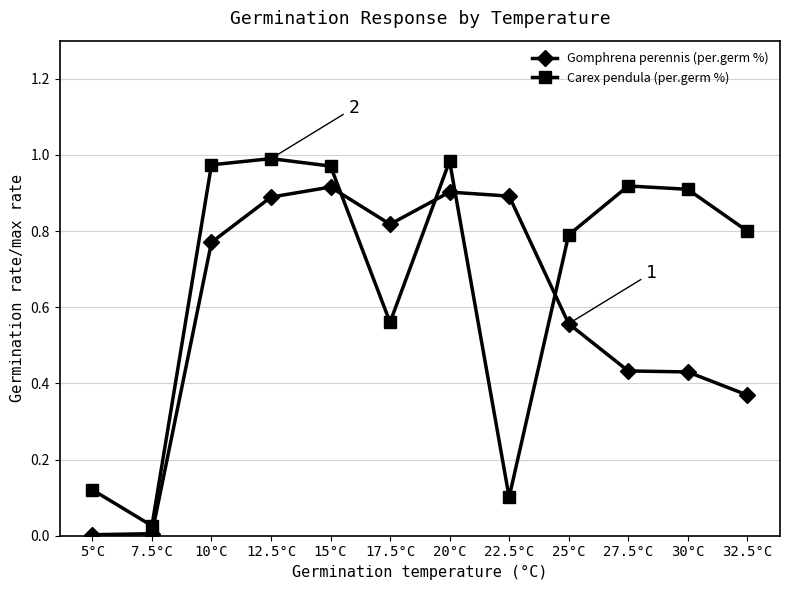

Which series has the widest spread of values?

Carex pendula (per.germ %)